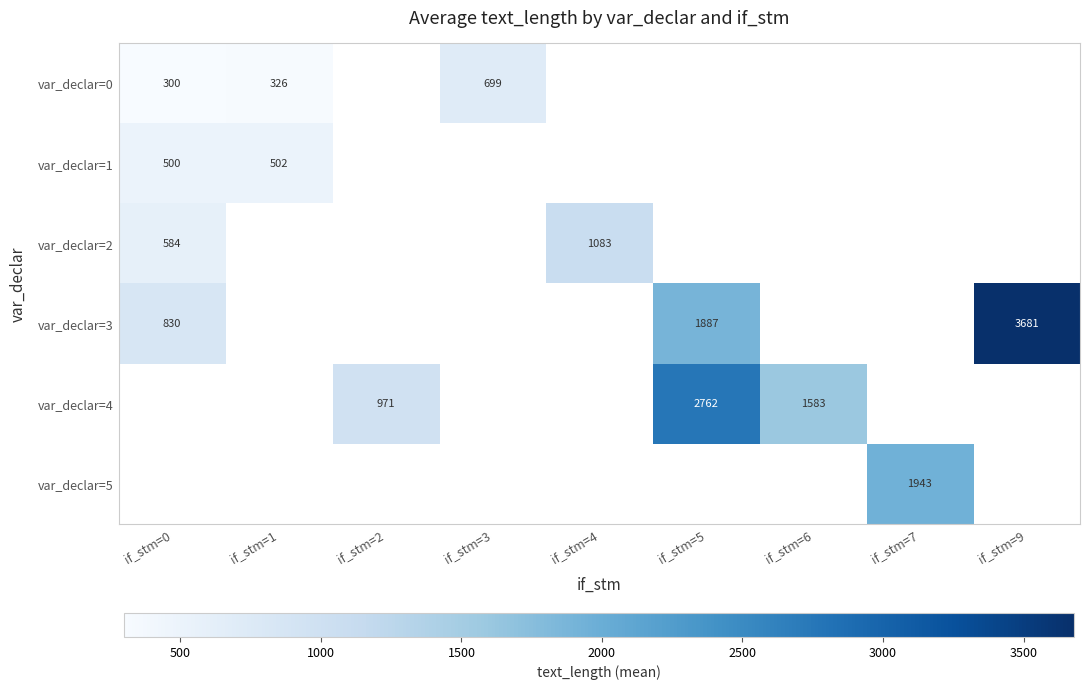

The value of var_declar=3 at if_stm=0 is 1399.8. True or false?

False